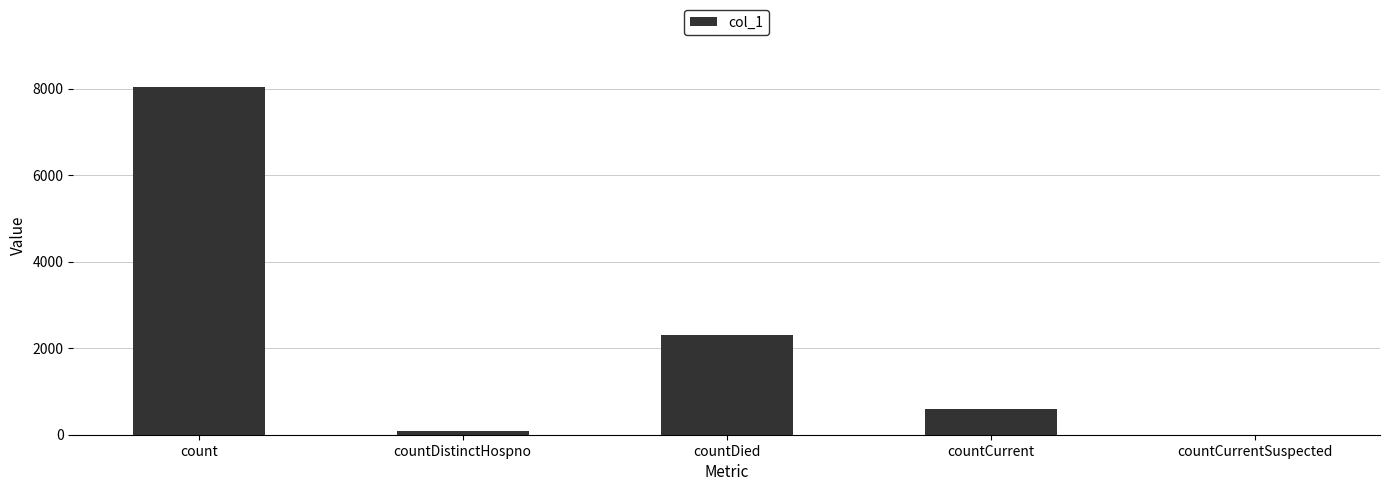

Reading left to right, extract all data points from this chart.

count=8038	countDistinctHospno=77	countDied=2294	countCurrent=597	countCurrentSuspected=0